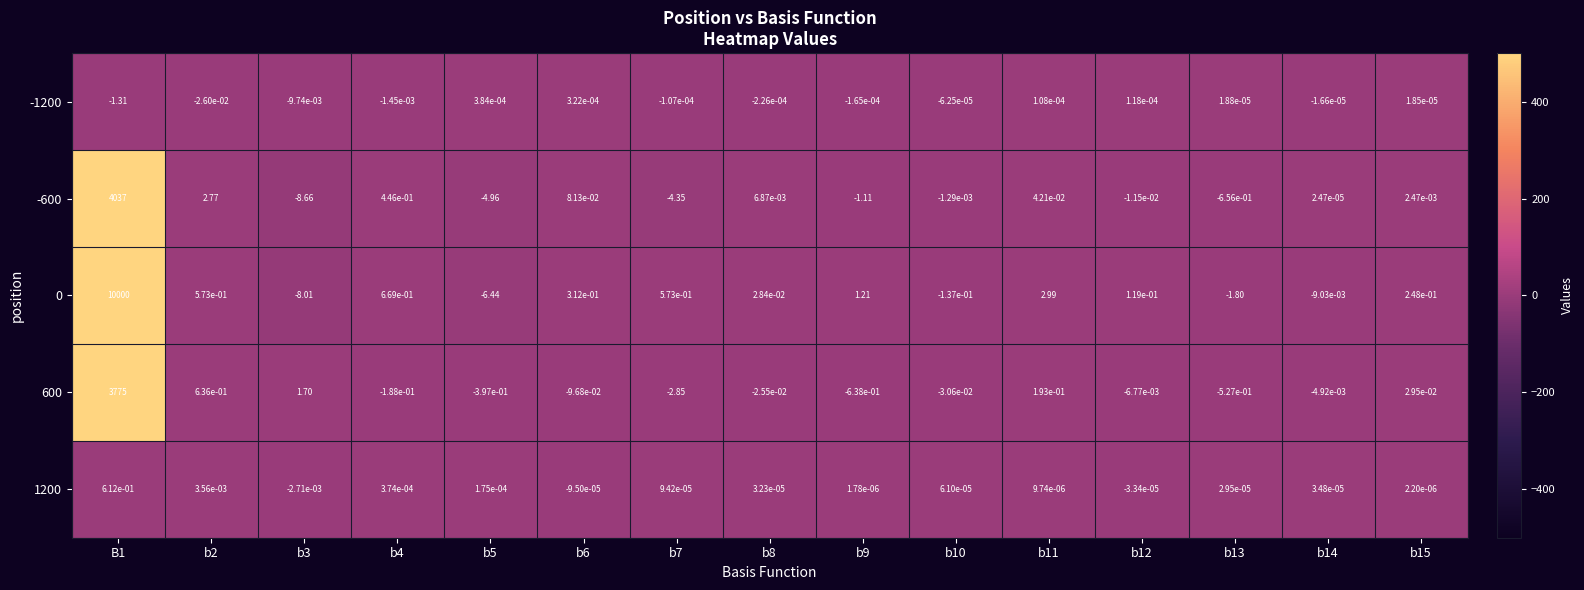

Reading left to right, list all the values displayed in this chart.

-1200: B1=-1.3	b2=-0.0	b3=-0.0	b4=-0.0	b5=0.0	b6=0.0	b7=-0.0	b8=-0.0	b9=-0.0	b10=-0.0	b11=0.0	b12=0.0	b13=0.0	b14=-0.0	b15=0.0
-600: B1=4037.0	b2=2.8	b3=-8.7	b4=0.4	b5=-5.0	b6=0.1	b7=-4.3	b8=0.0	b9=-1.1	b10=-0.0	b11=0.0	b12=-0.0	b13=-0.7	b14=0.0	b15=0.0
0: B1=10000.0	b2=0.6	b3=-8.0	b4=0.7	b5=-6.4	b6=0.3	b7=0.6	b8=0.0	b9=1.2	b10=-0.1	b11=3.0	b12=0.1	b13=-1.8	b14=-0.0	b15=0.2
600: B1=3775.0	b2=0.6	b3=1.7	b4=-0.2	b5=-0.4	b6=-0.1	b7=-2.9	b8=-0.0	b9=-0.6	b10=-0.0	b11=0.2	b12=-0.0	b13=-0.5	b14=-0.0	b15=0.0
1200: B1=0.6	b2=0.0	b3=-0.0	b4=0.0	b5=0.0	b6=-0.0	b7=0.0	b8=0.0	b9=0.0	b10=0.0	b11=0.0	b12=-0.0	b13=0.0	b14=0.0	b15=0.0